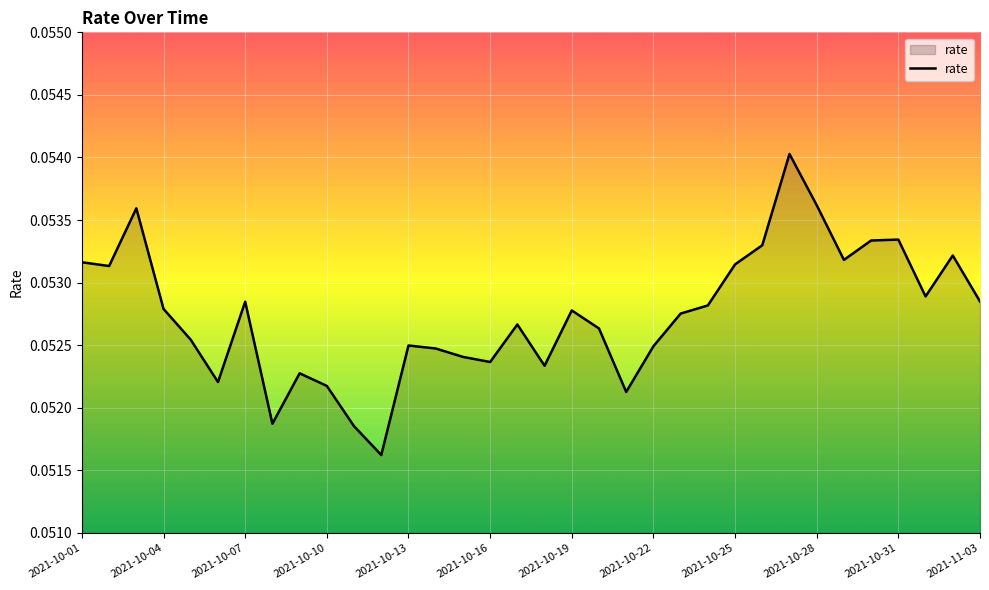

Does the chart display data point markers on the line(s)?

No